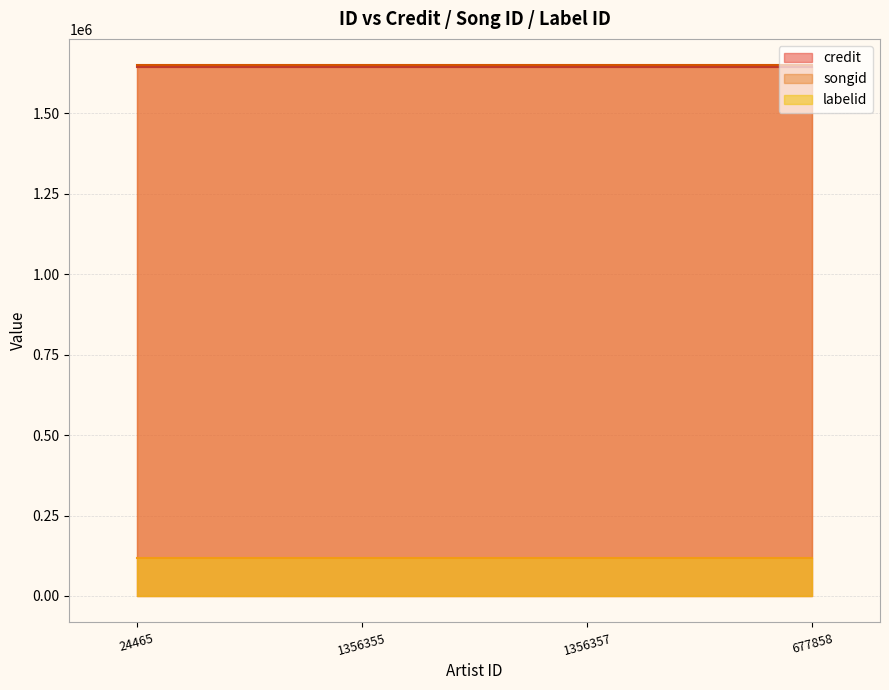

Which series has the widest spread of values?

credit